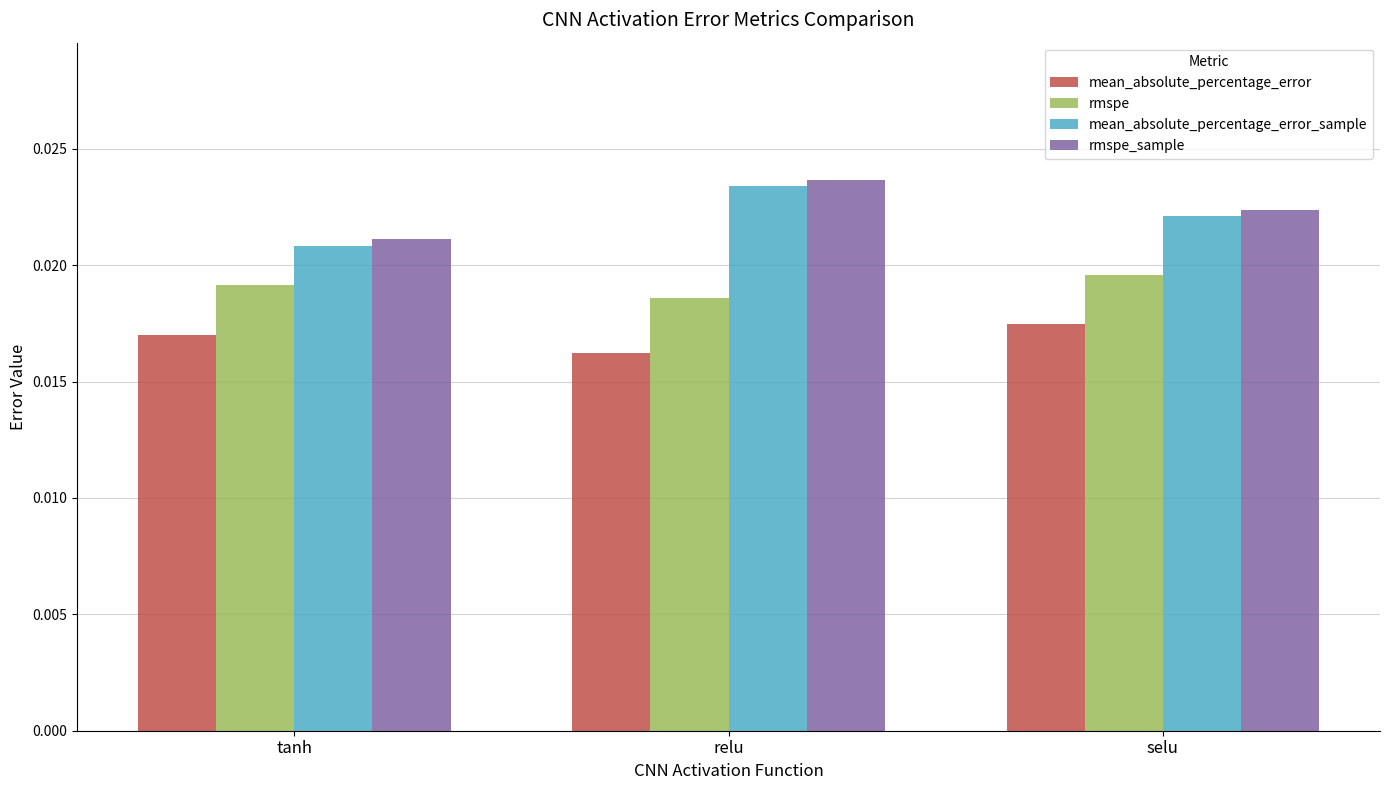

How many rmspe values are between 0 and 1?

3